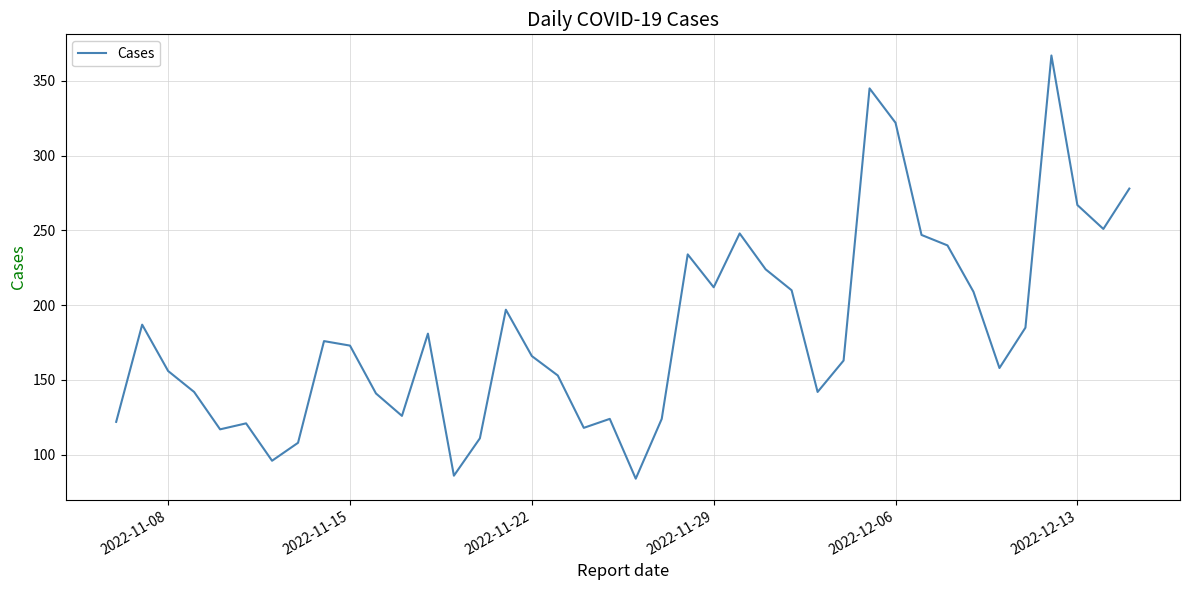

What is the minimum value shown in the chart?

84